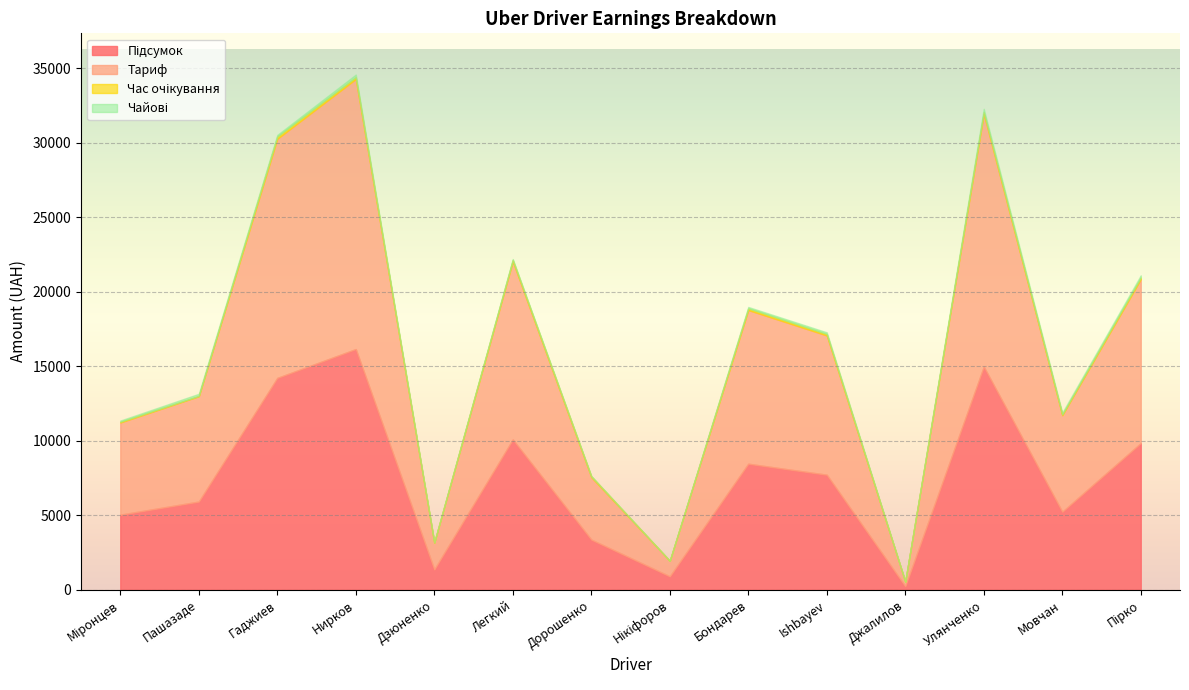

True or false: Час очікування and Чайові intersect in this chart.

True